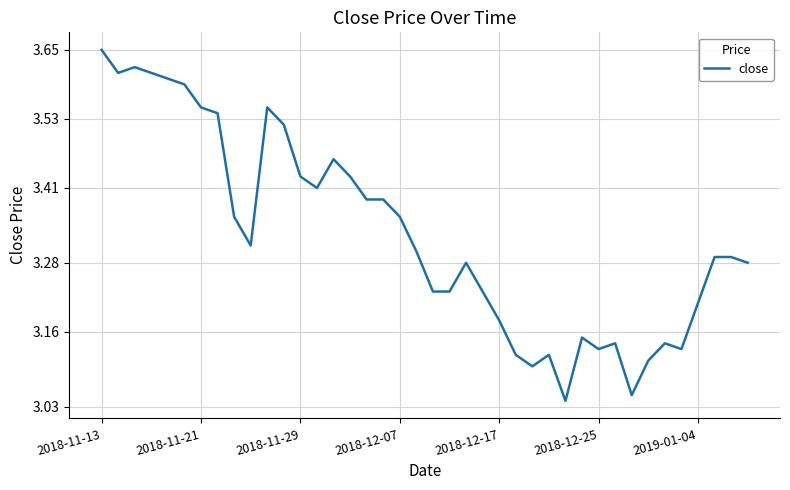

True or false: the data has more than 0 interior local peaks.

True